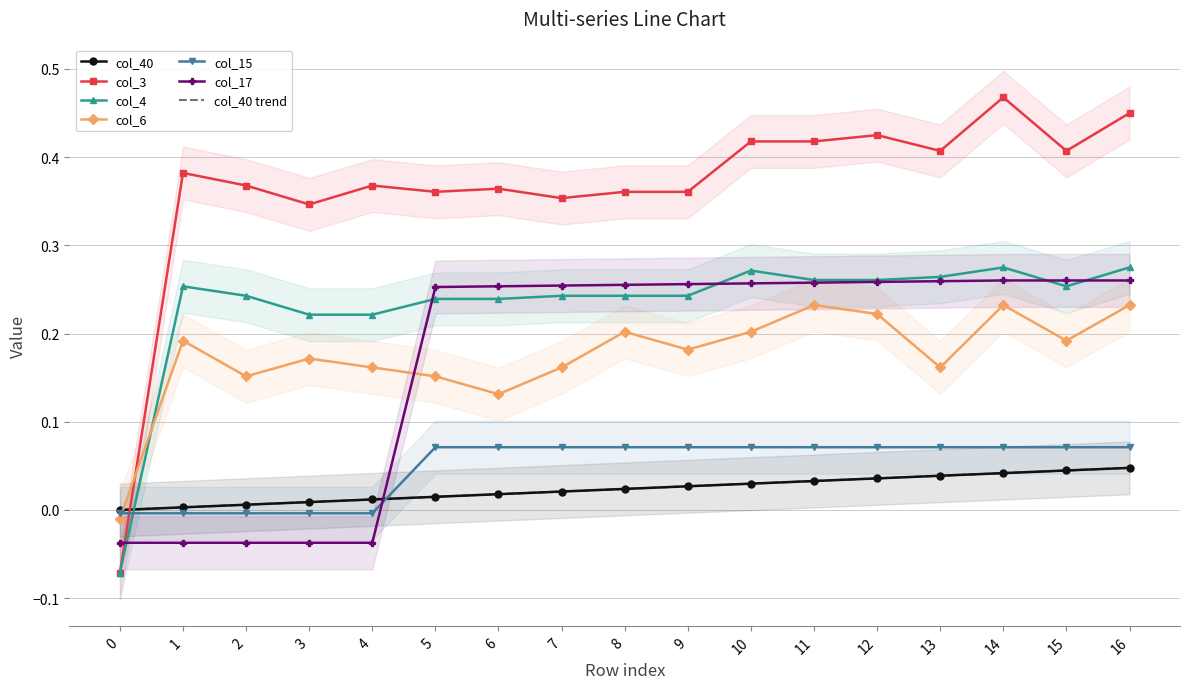

At which category is the sum across all series the highest?

14